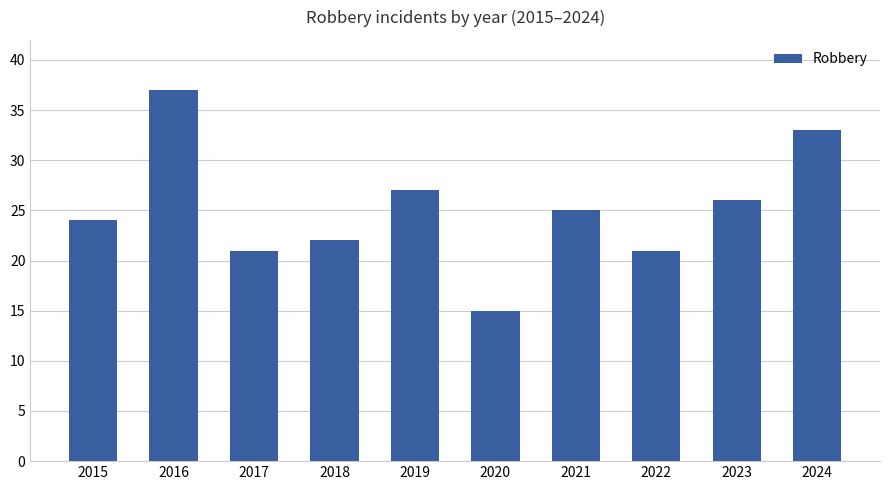

What is the difference between the maximum and minimum values?

22